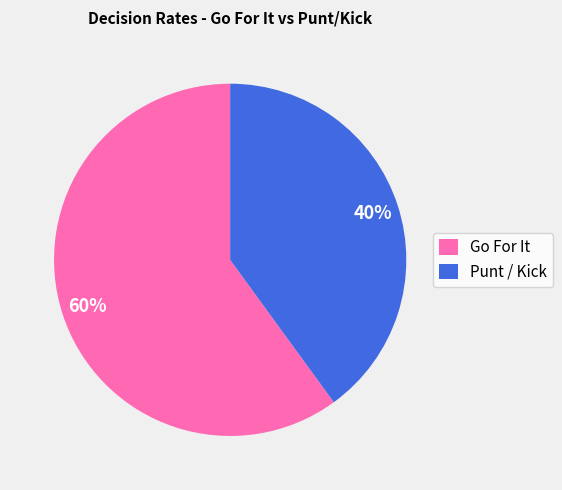

To the nearest percent, what percentage of the pie is Go For It?

60%